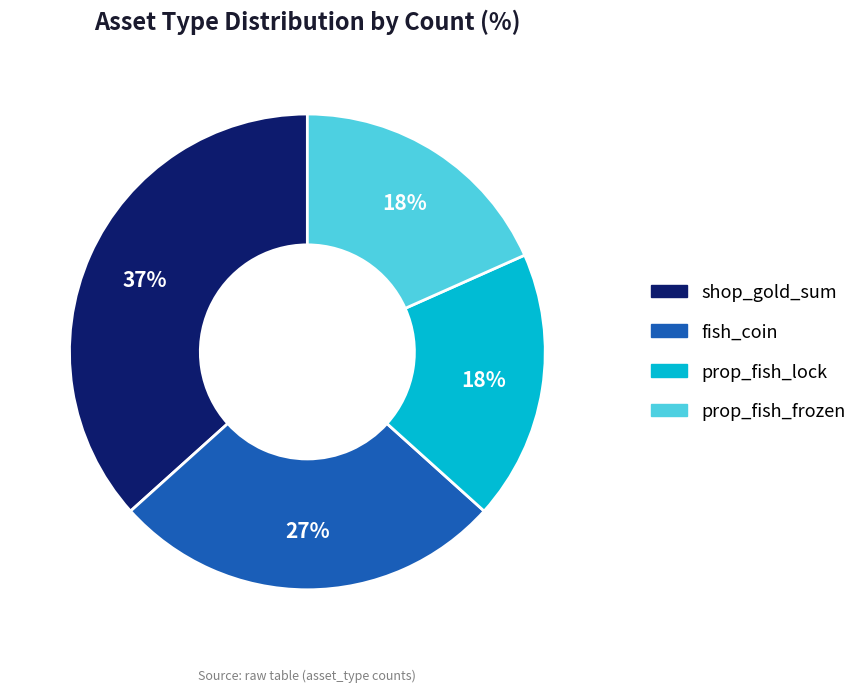

To the nearest percent, what is the average slice percentage?

25%